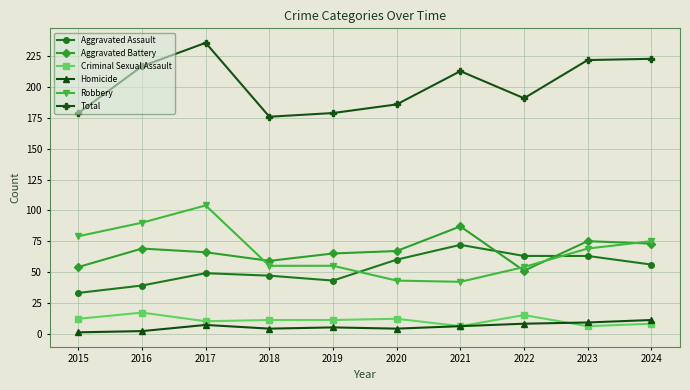

At 2019, list the series in order from smallest to largest.

Homicide, Criminal Sexual Assault, Aggravated Assault, Robbery, Aggravated Battery, Total